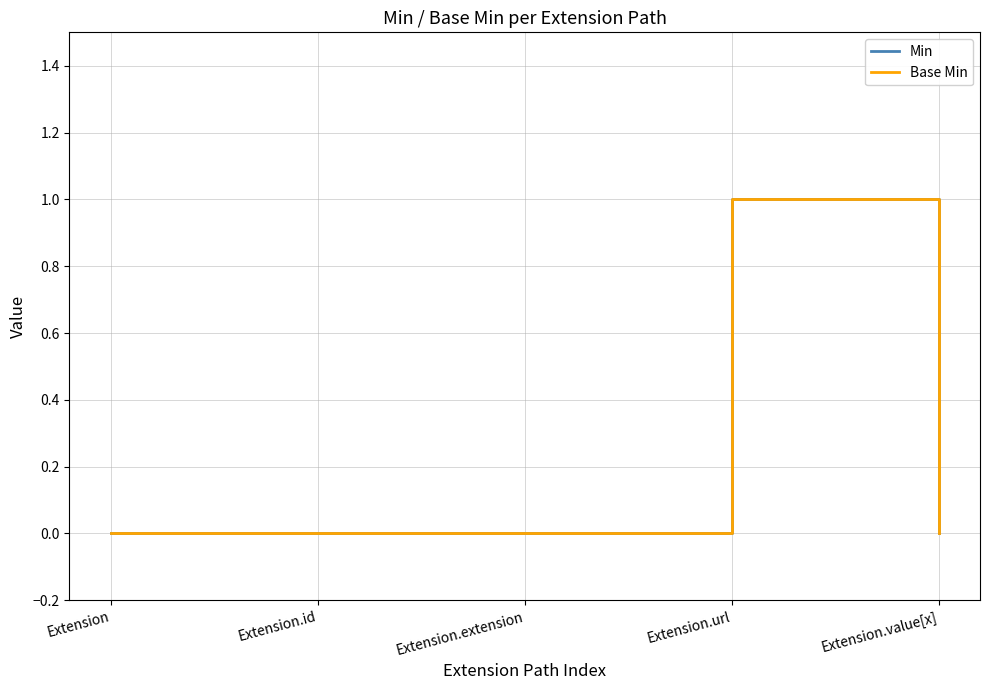

Does the chart display data point markers on the line(s)?

No